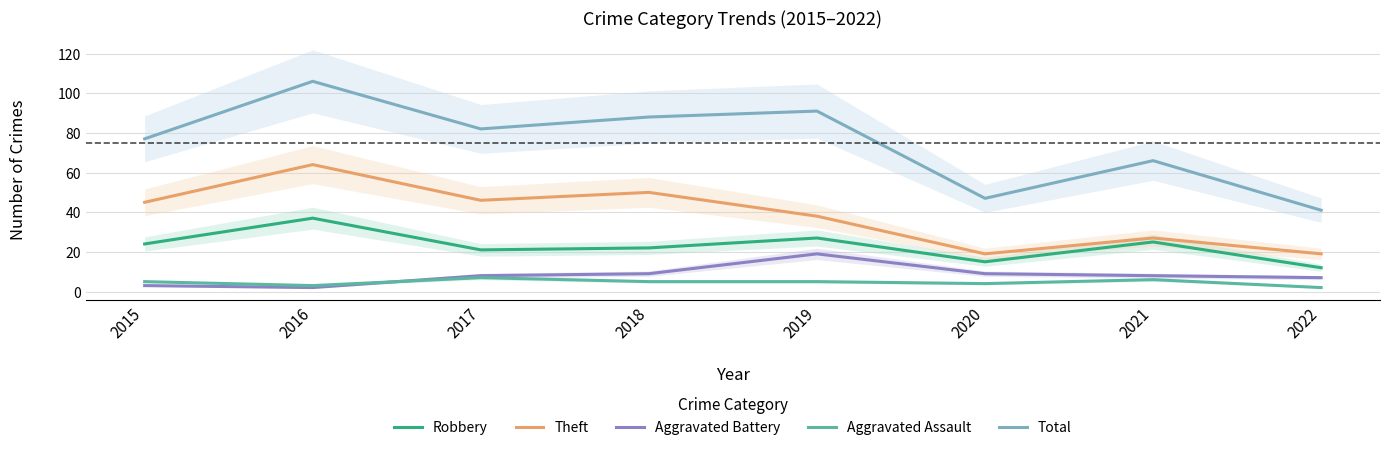

True or false: Robbery has more than 0 interior local peaks.

True